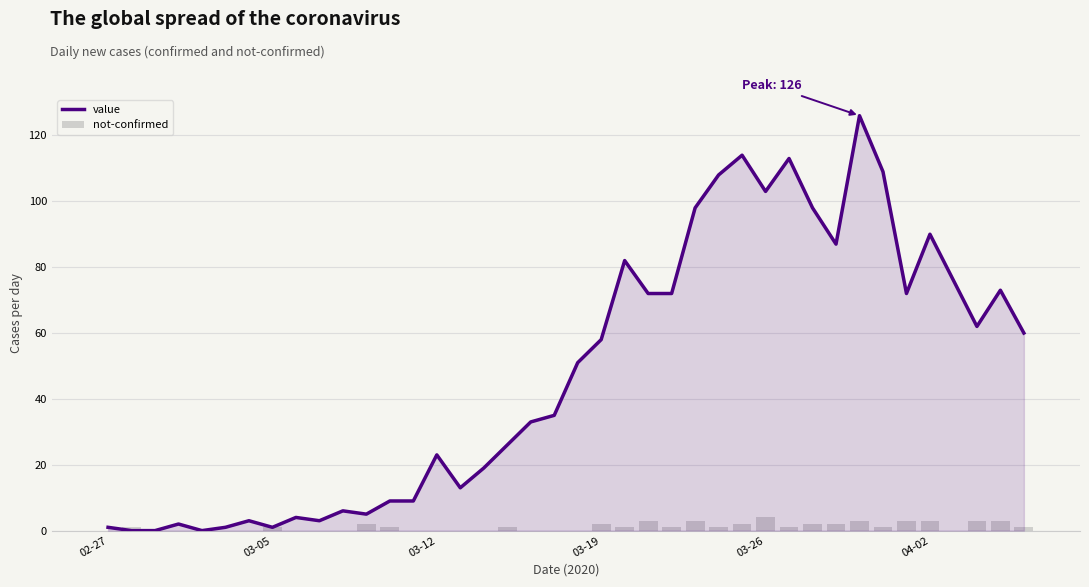

Is the value of value at 36 greater than the value of not-confirmed at 19?

Yes